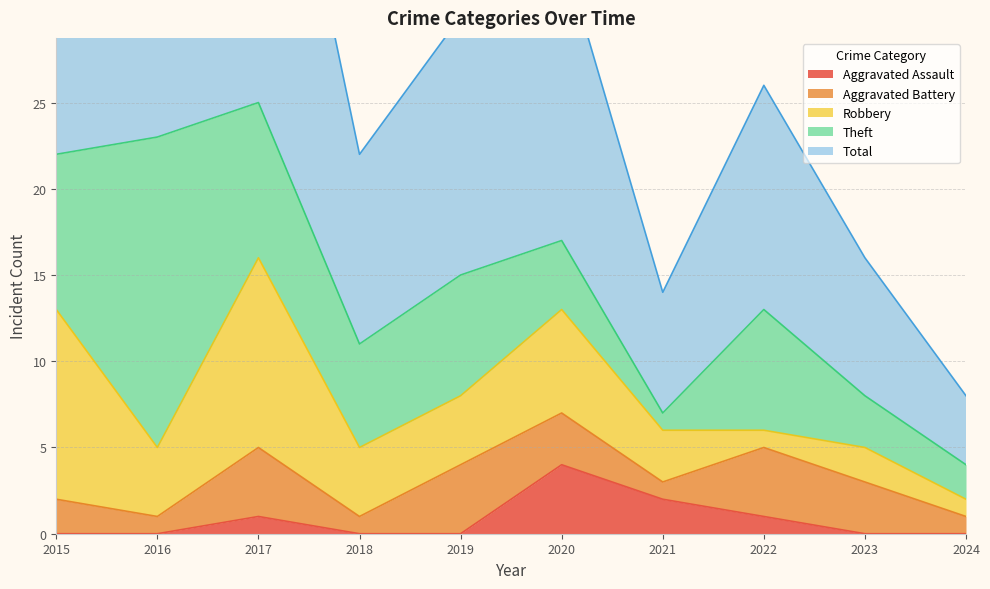

Which series has the largest range (max minus min)?

Total